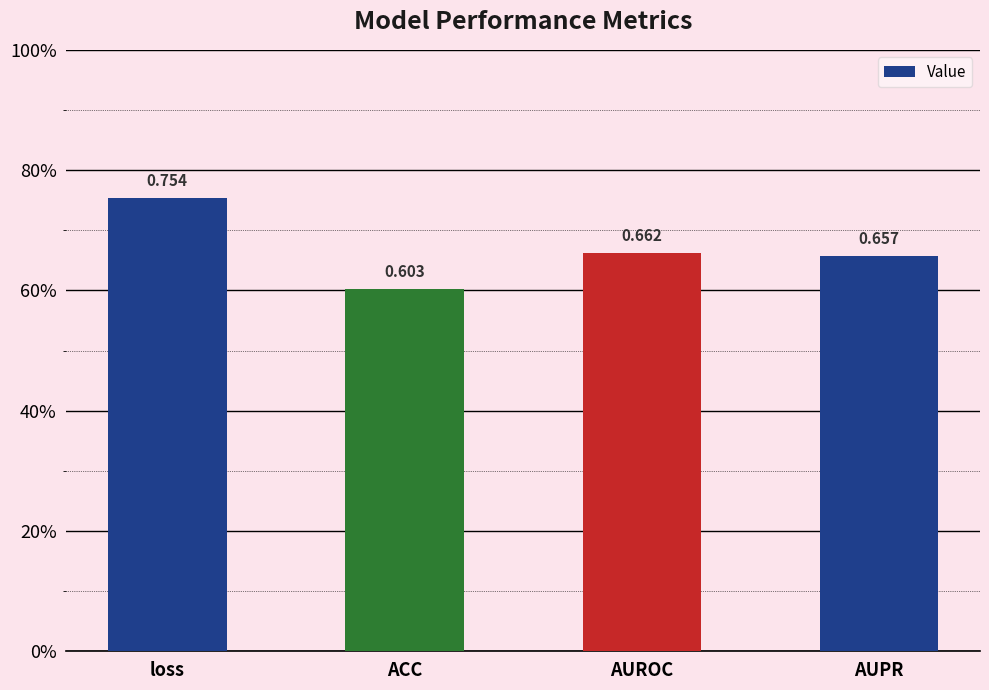

The value at loss is 1.1. True or false?

False